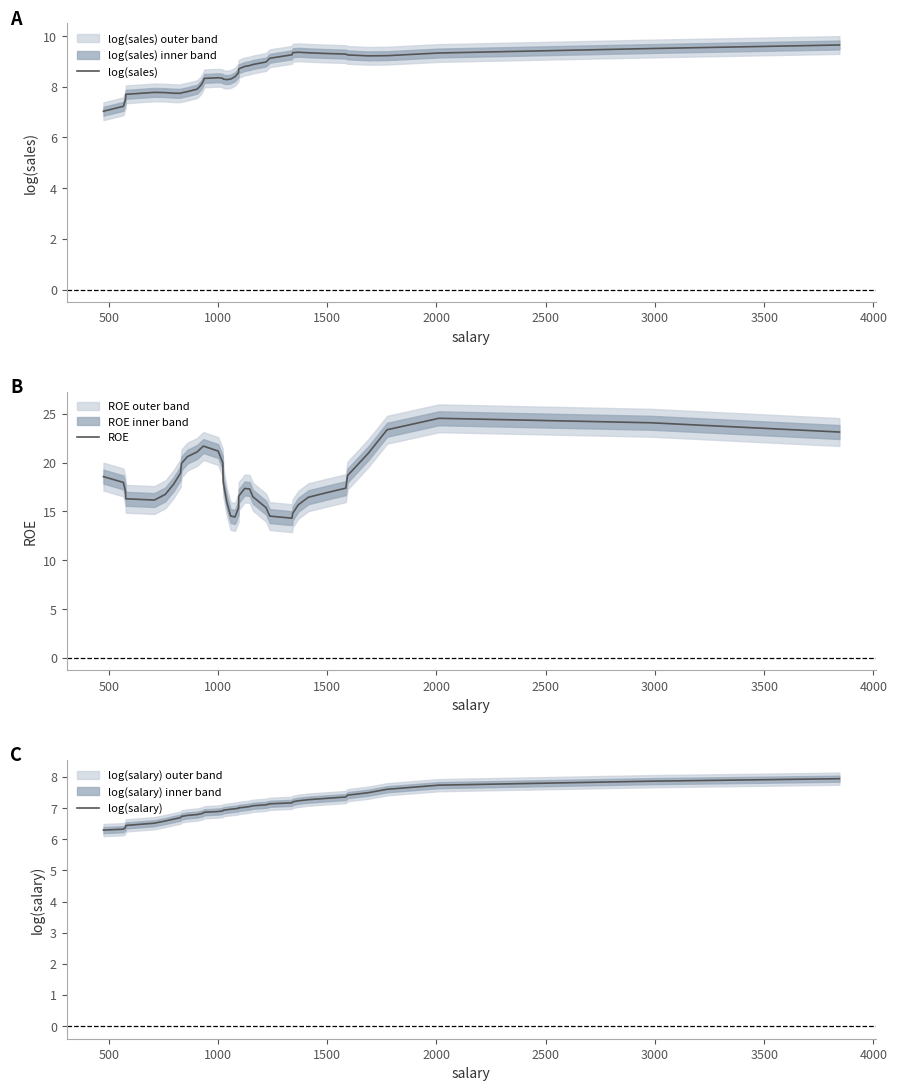

What is the lowest value of the log(sales) series?

7.0